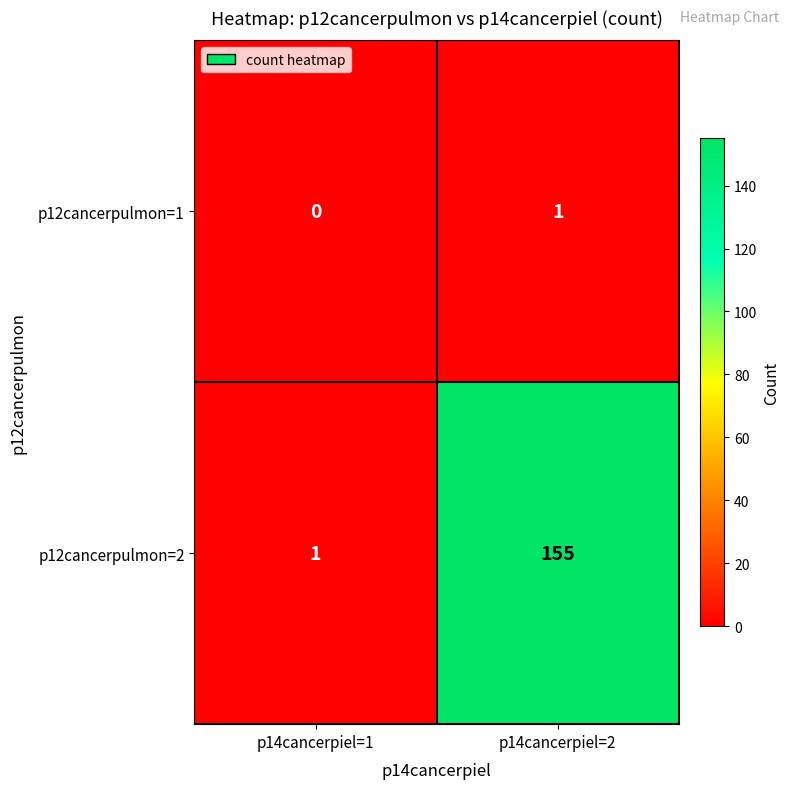

True or false: p12cancerpulmon=1 has a value of 2 at p14cancerpiel=2.

False